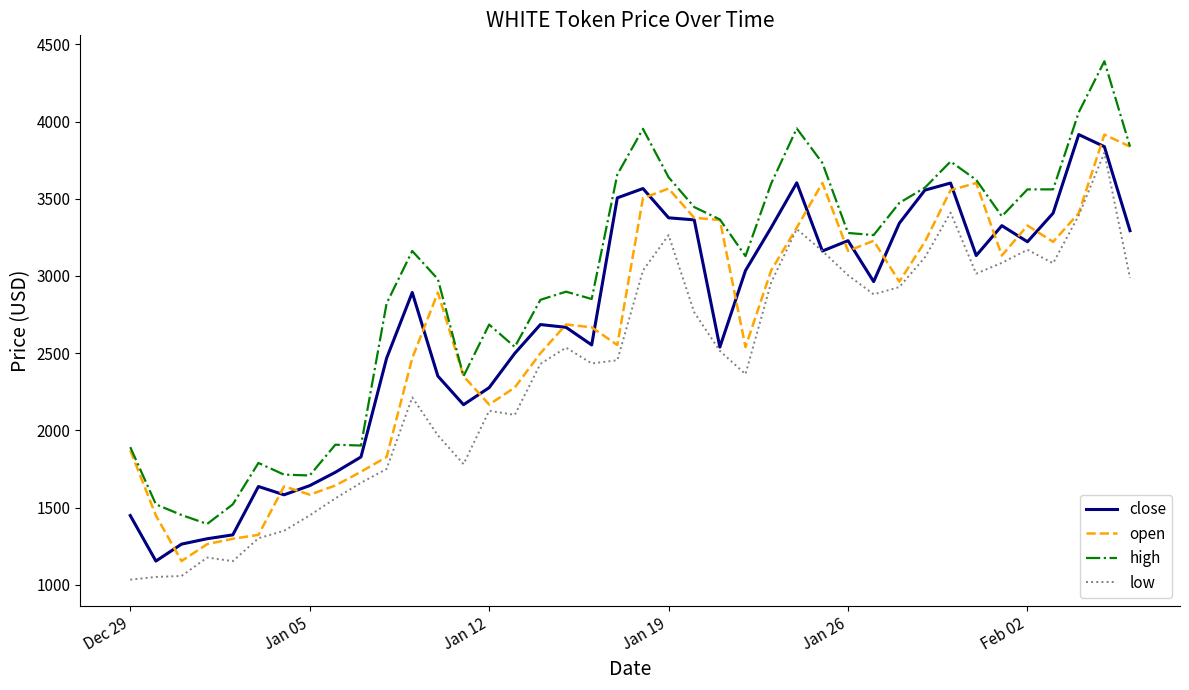

Which series has the largest total across all categories?

high